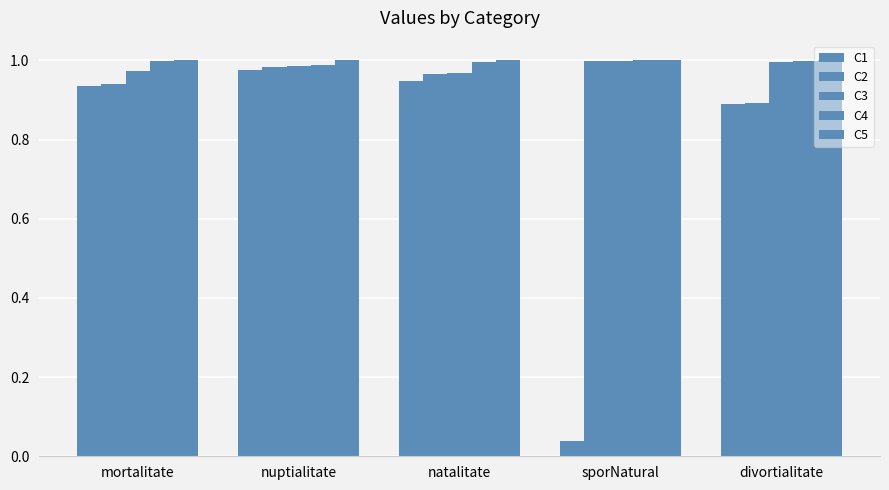

Does the chart contain stacked bars?

No